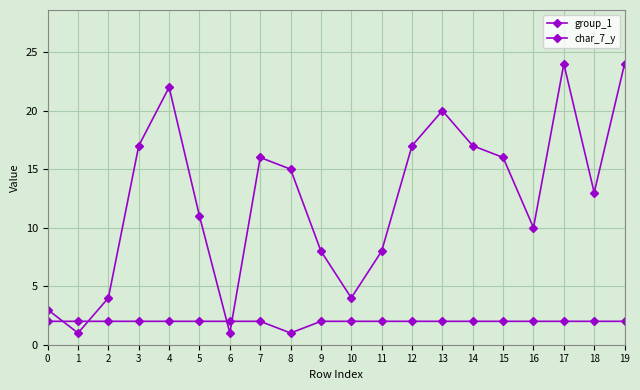

Where is the first local maximum for char_7_y?

4